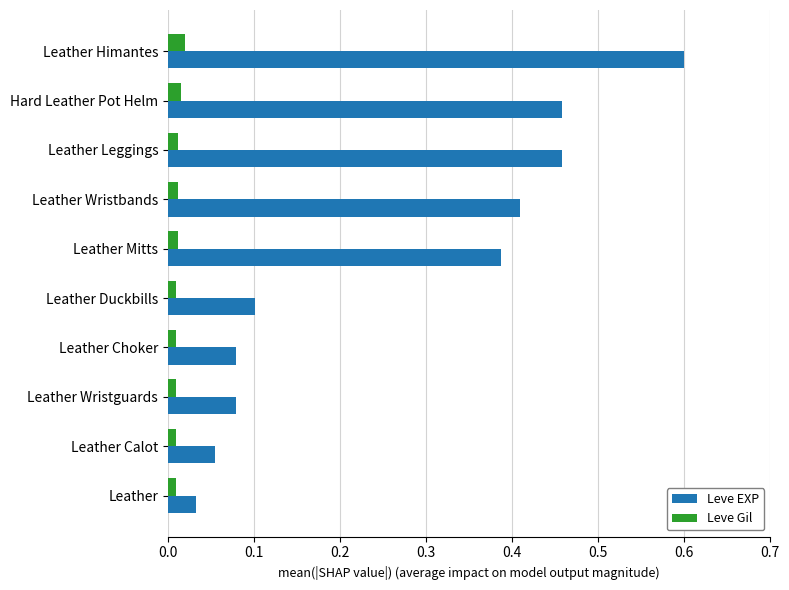

At how many categories does at least one series exceed 0?

10